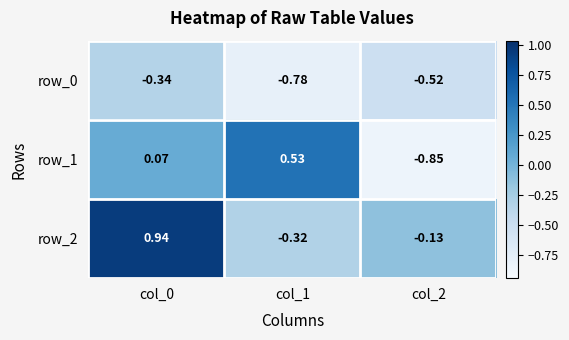

Between col_1 and col_2, which series saw the biggest shift?

row_1